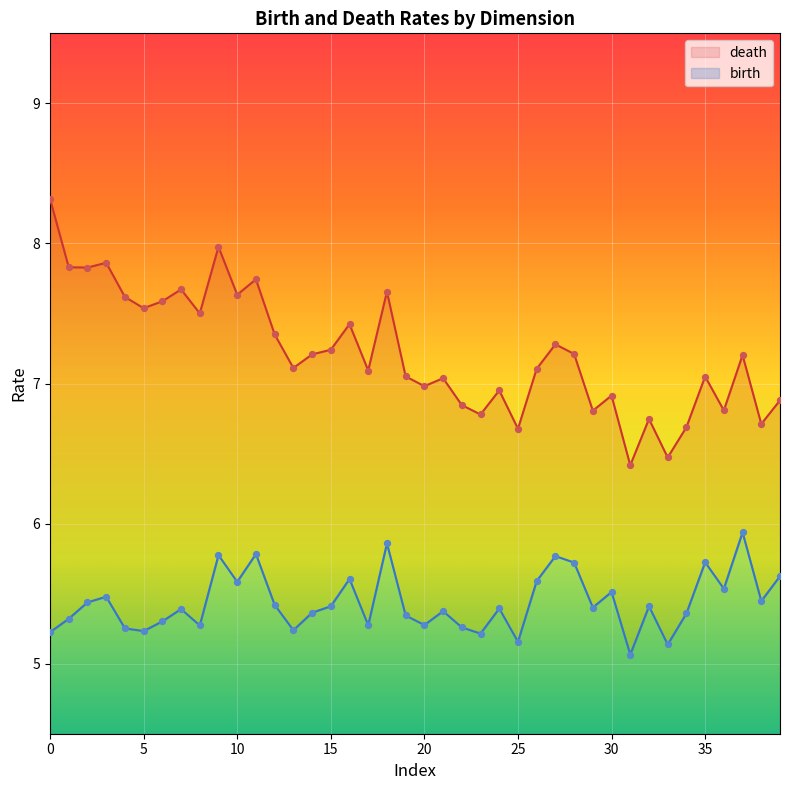

Which series has the largest total across all categories?

death